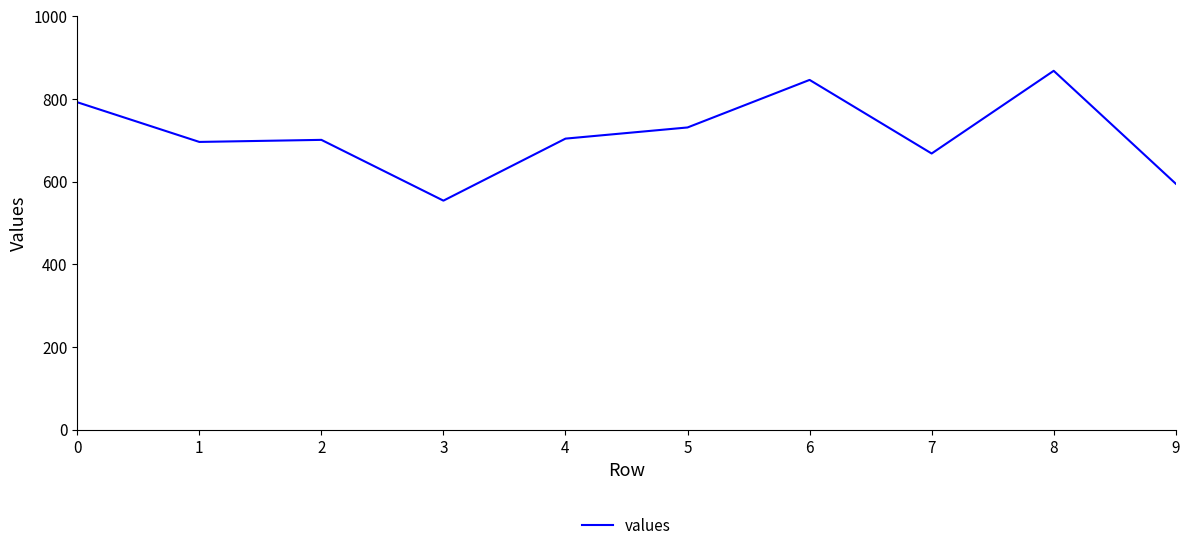

True or false: the data shows 187 at 7.

False